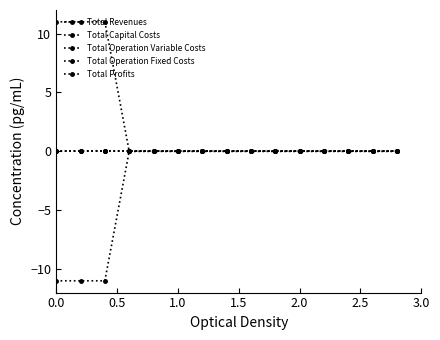

True or false: Total Revenues and Total Operation Variable Costs intersect in this chart.

False